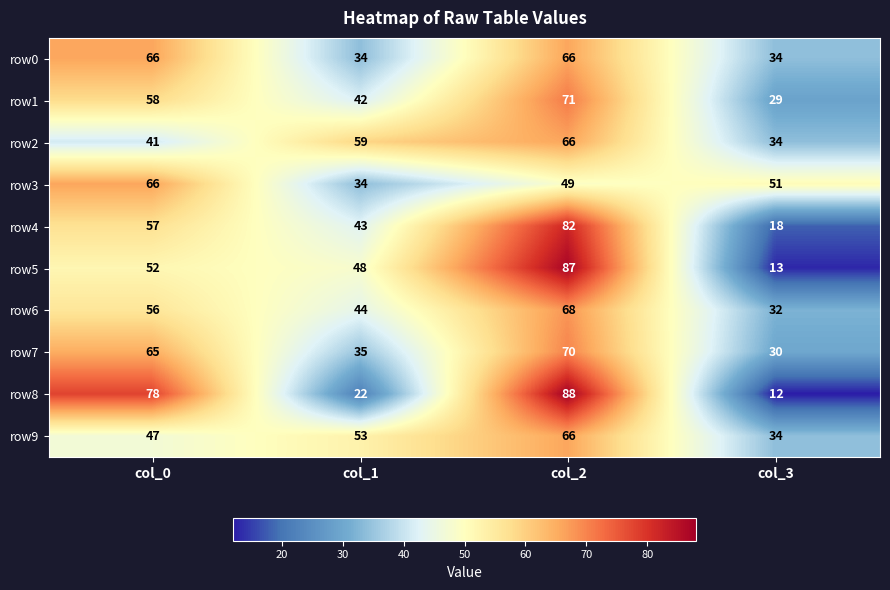

Is the value of row7 at col_2 greater than the value of row4 at col_3?

Yes